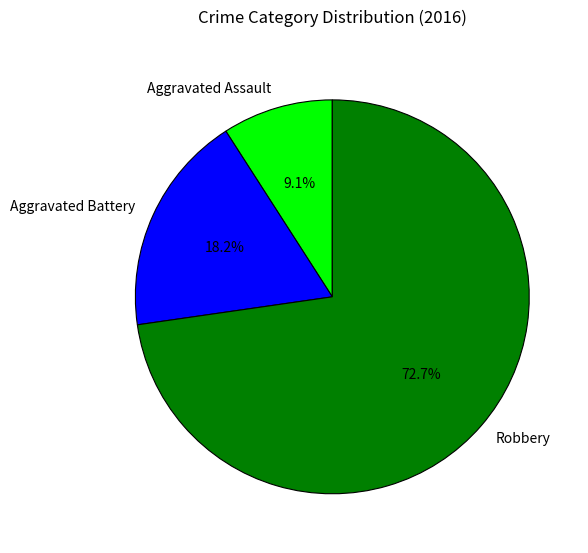

Does any single category account for the majority?

Yes